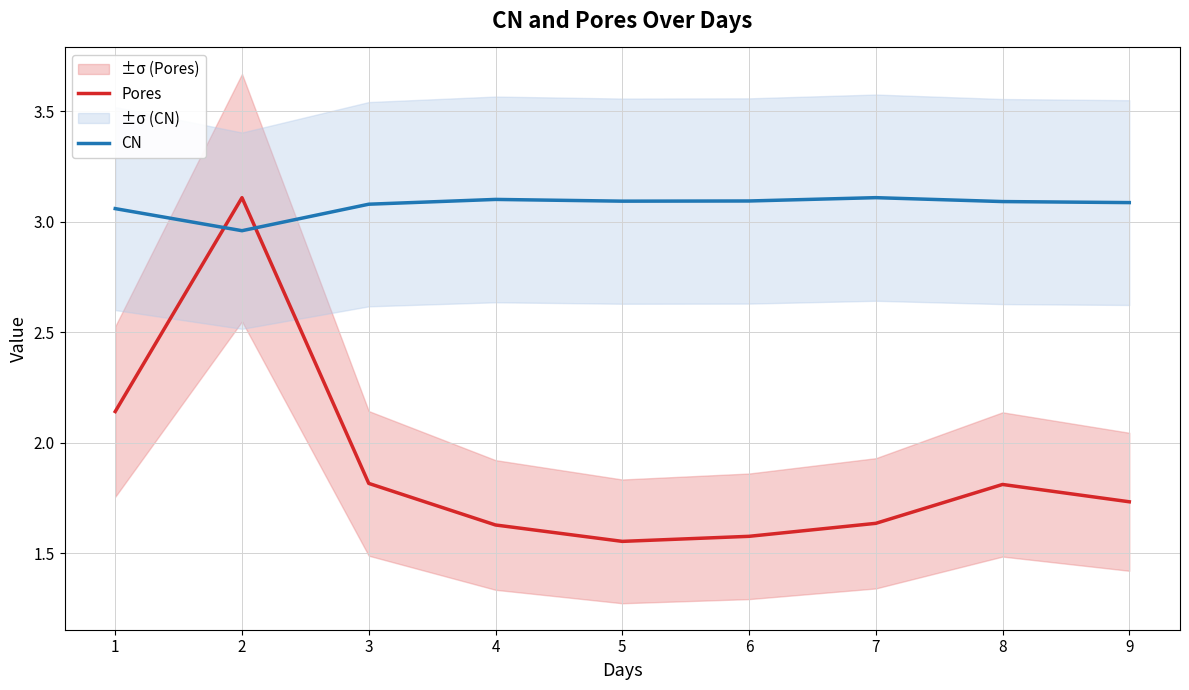

List the series in order of their peak value, lowest first.

Pores, CN